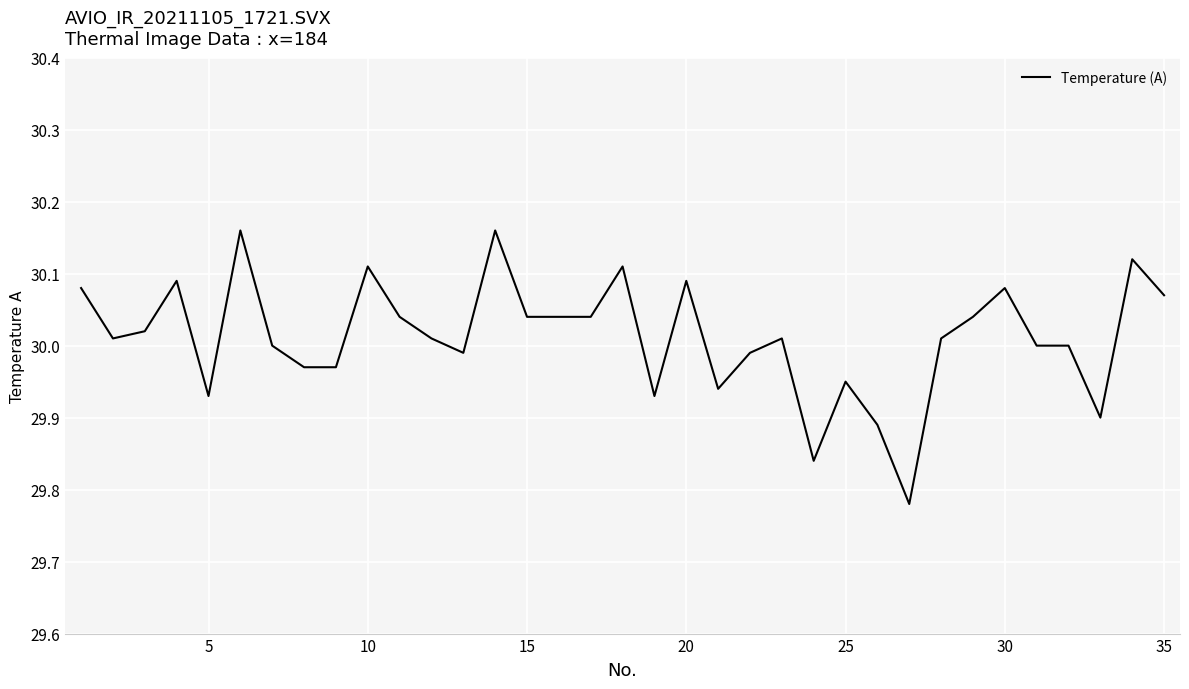

What is the difference between the maximum and minimum values?

0.4